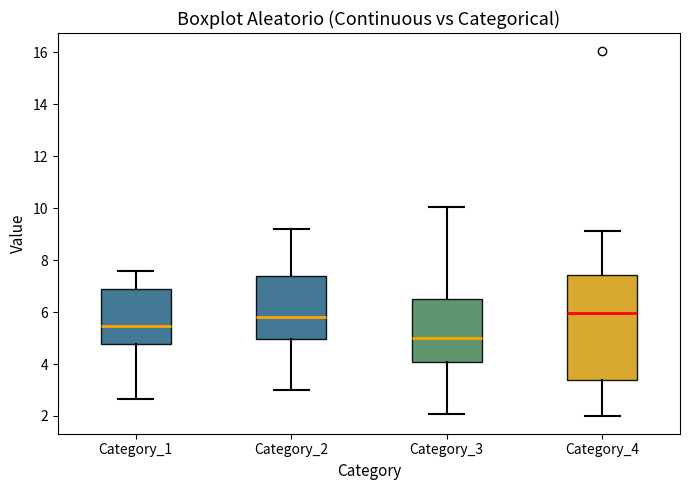

Reading left to right, transcribe this box plot: for each box, give where its median line is, the range the box spans, and where its two whiskers end, as read against the y-axis. The values are not printed on the chart, so give them approximately, as read against the axis.

Category_1: median 5.4, box 4.8 to 6.8, whiskers 2.6 to 7.6
Category_2: median 5.8, box 5.0 to 7.4, whiskers 3.0 to 9.2
Category_3: median 5.0, box 4.0 to 6.6, whiskers 2.0 to 10.0
Category_4: median 6.0, box 3.4 to 7.4, whiskers 2.0 to 9.2